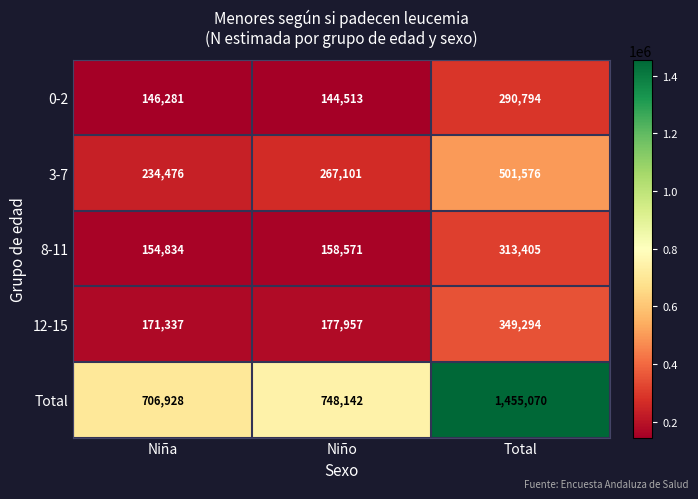

How many categories are shown in the chart?

3